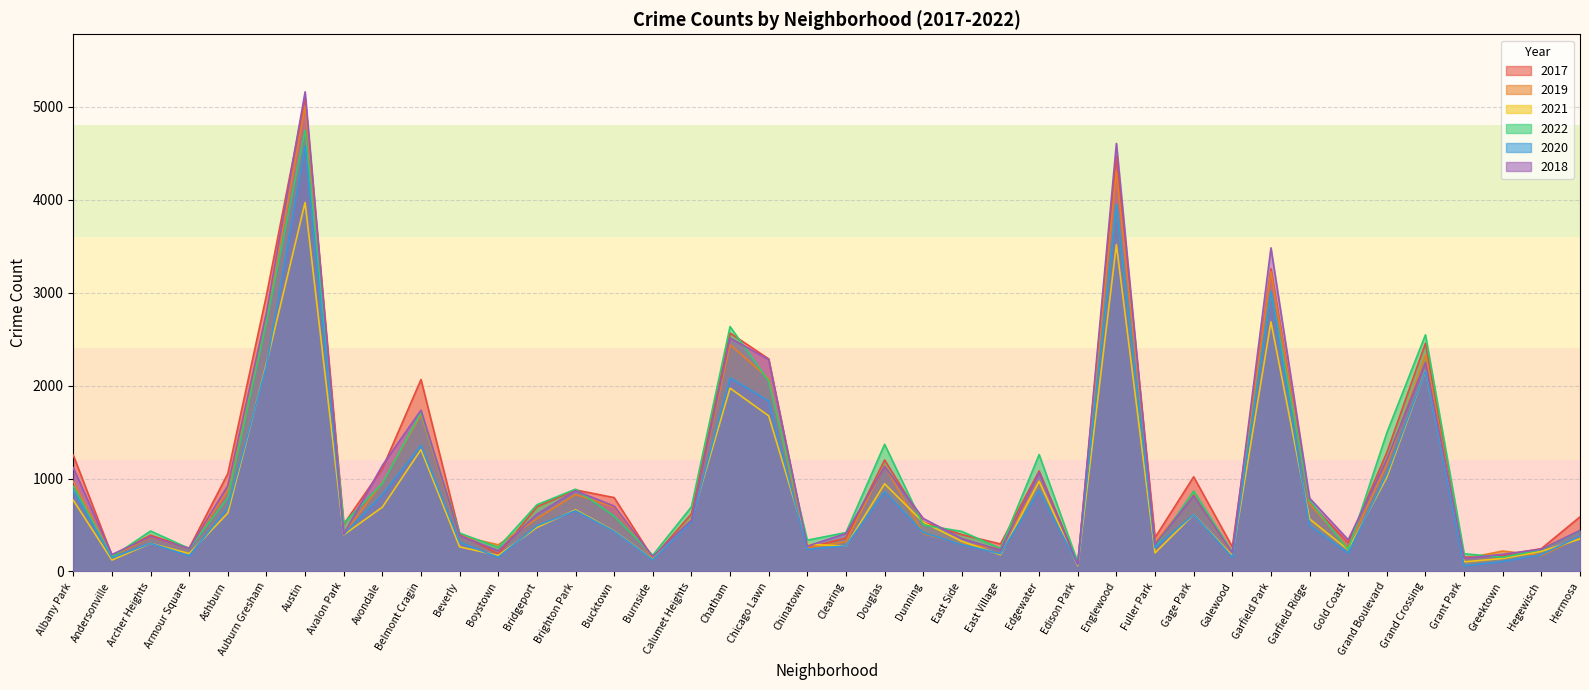

Does the chart have visible grid lines?

Yes